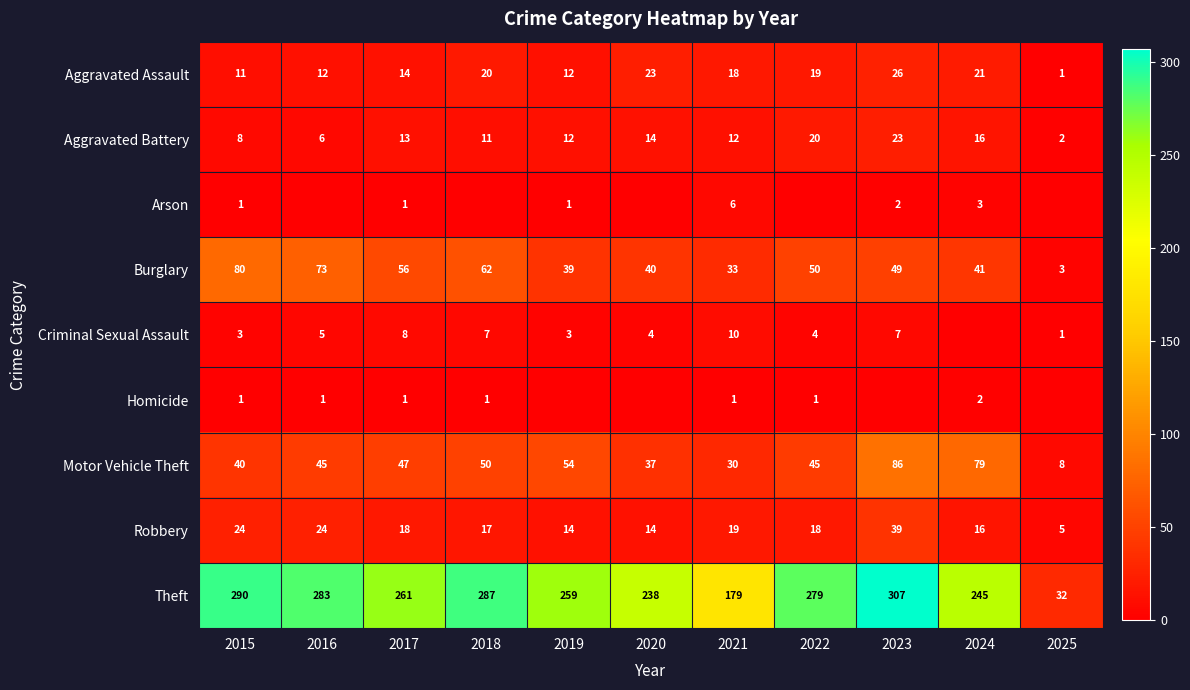

The Robbery series shows 14 at 2020. True or false?

True